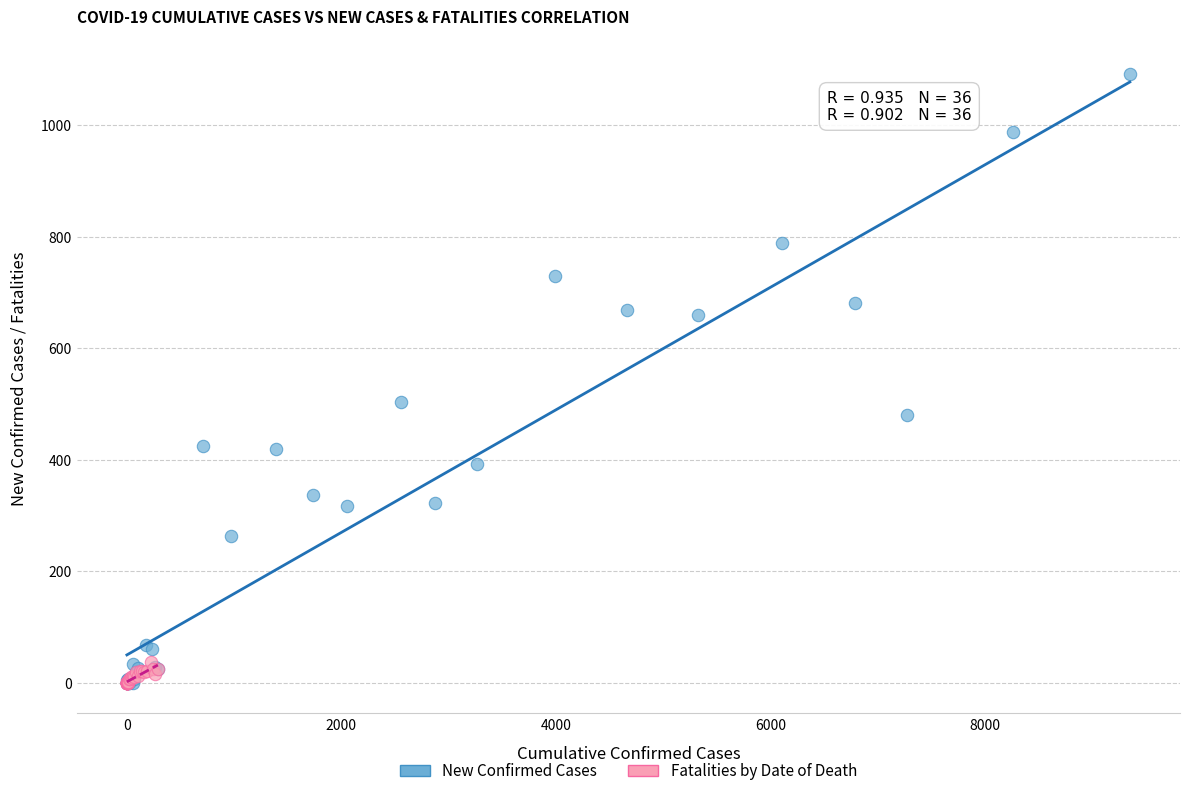

Which series has the widest spread of Y values?

New Confirmed Cases